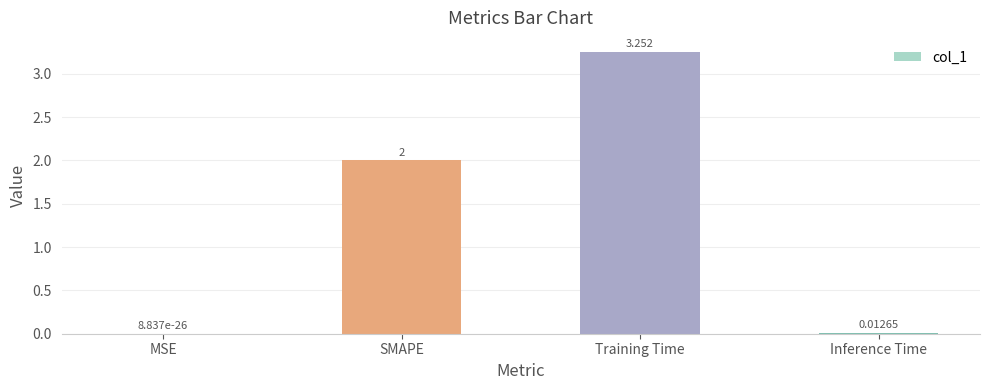

Which has a higher value, Inference Time or MSE?

Inference Time